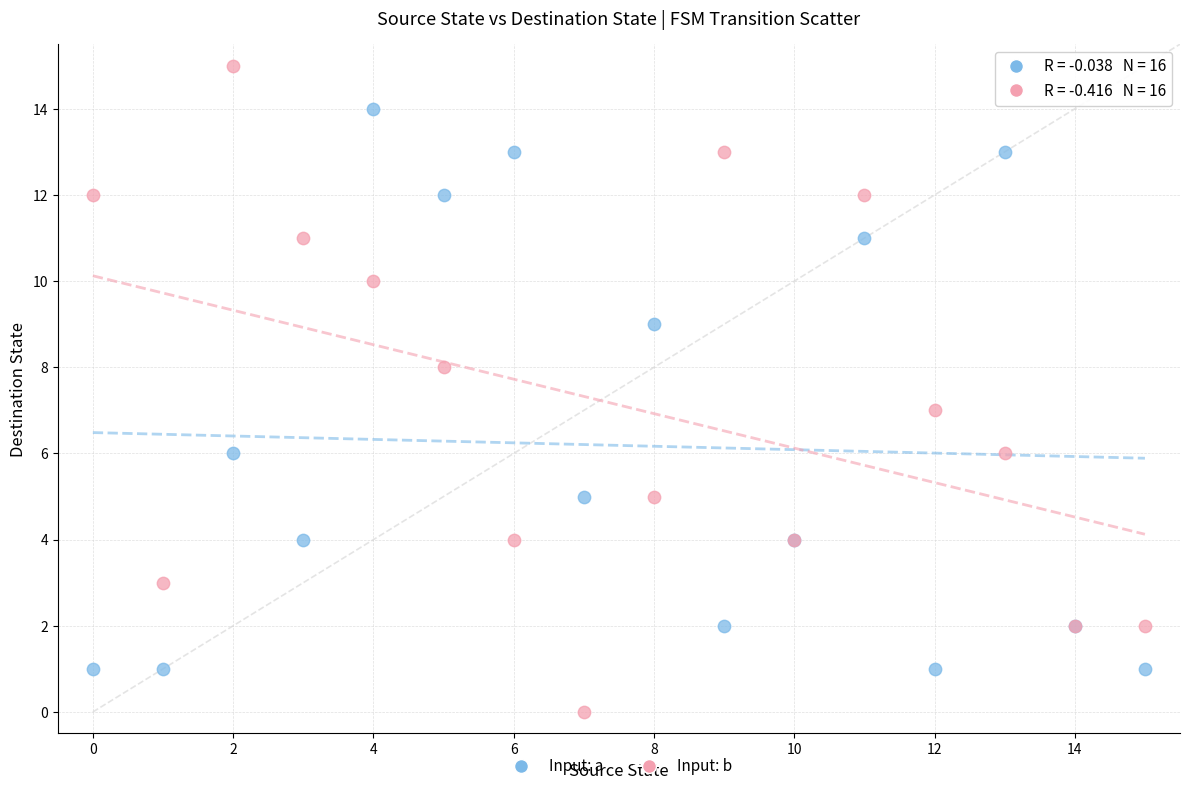

What are all the series names shown in the legend?

Input: a, Input: b